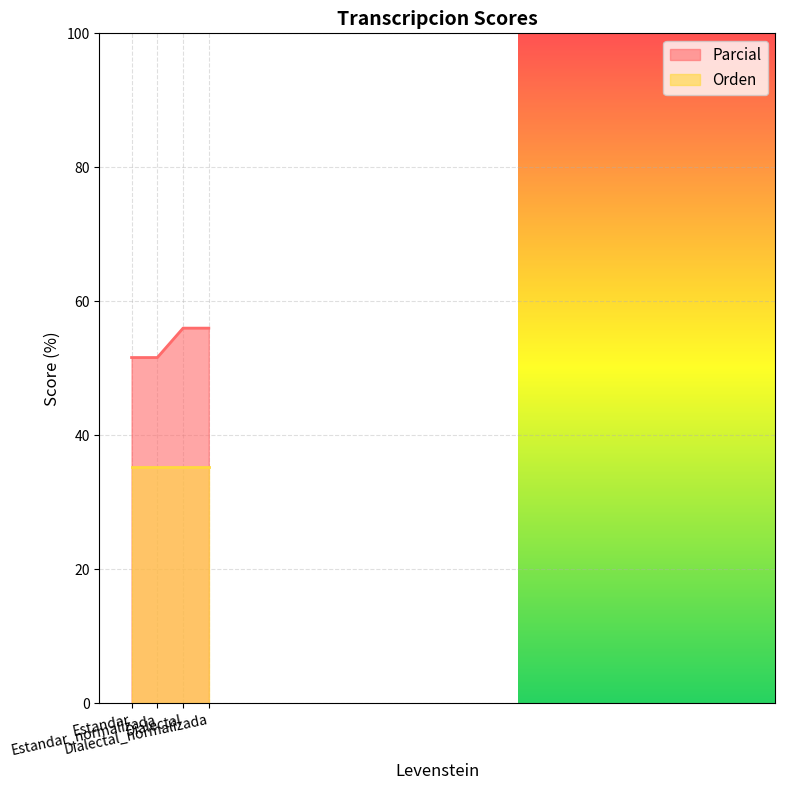

What is the sum of all Orden values?

141.2